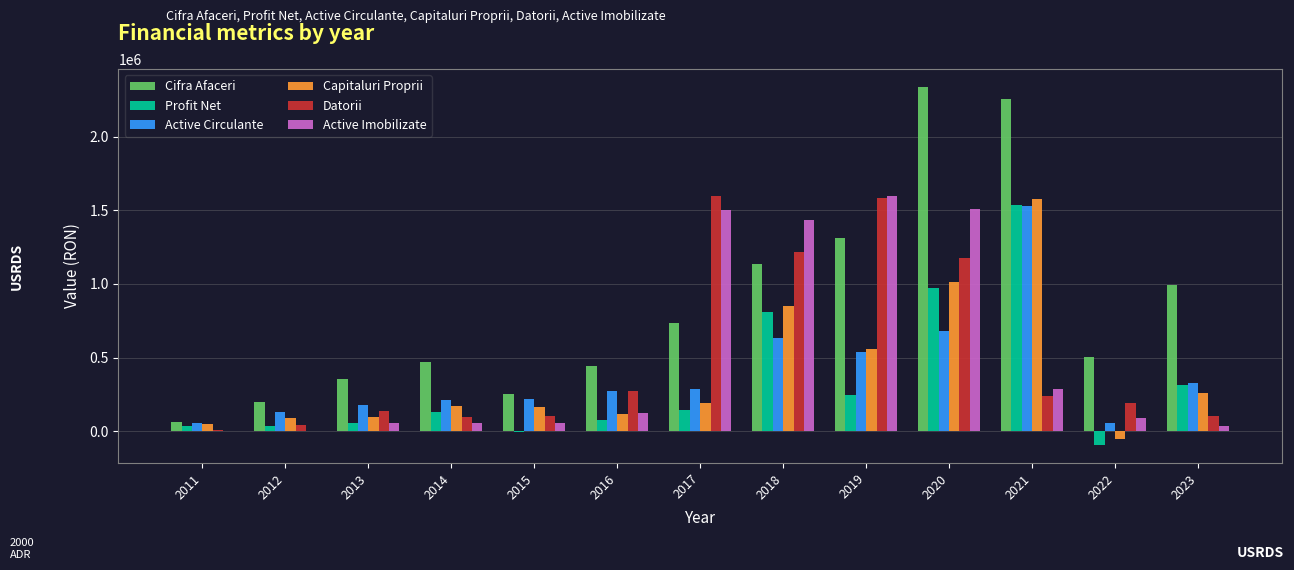

At which category is the sum across all series the highest?

2020